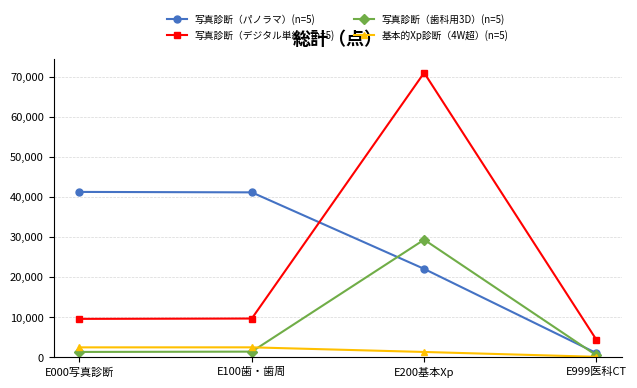

Between which two adjacent categories do 基本的Xp診断（4W超）(n=5) and 写真診断（歯科用3D）(n=5) first intersect?

E100歯・歯周 and E200基本Xp